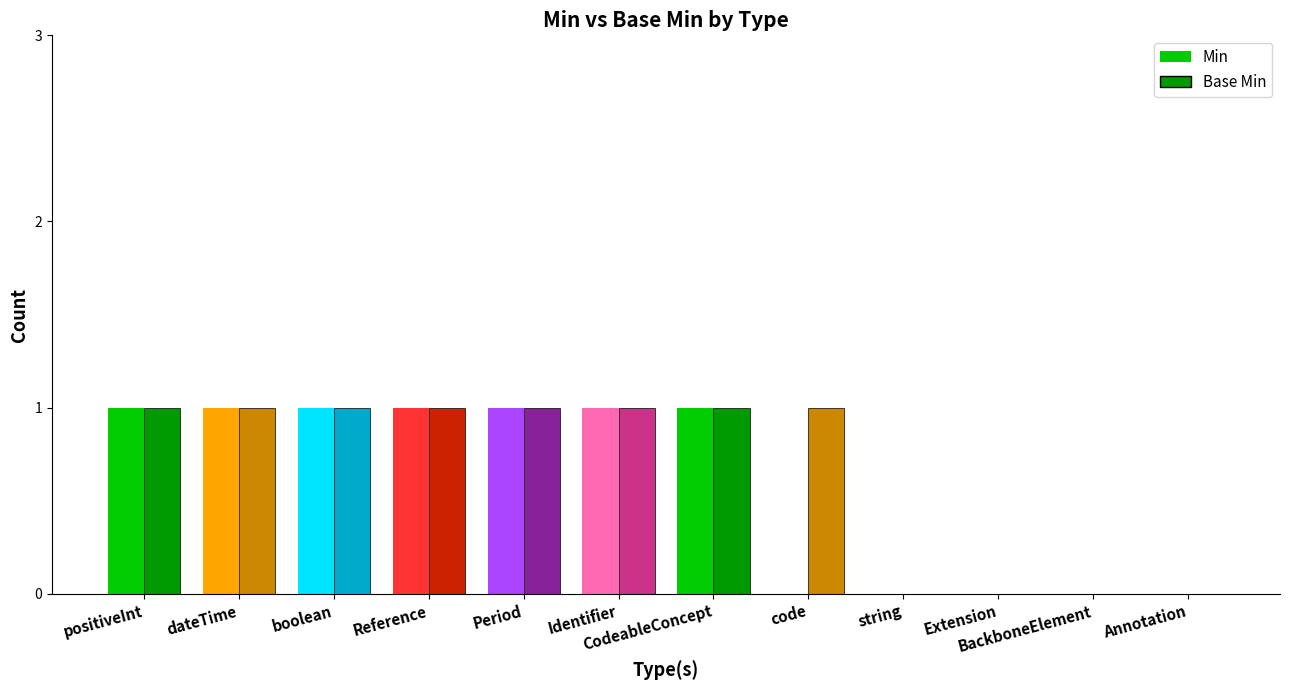

Between Extension and boolean, which series saw the biggest shift?

Min